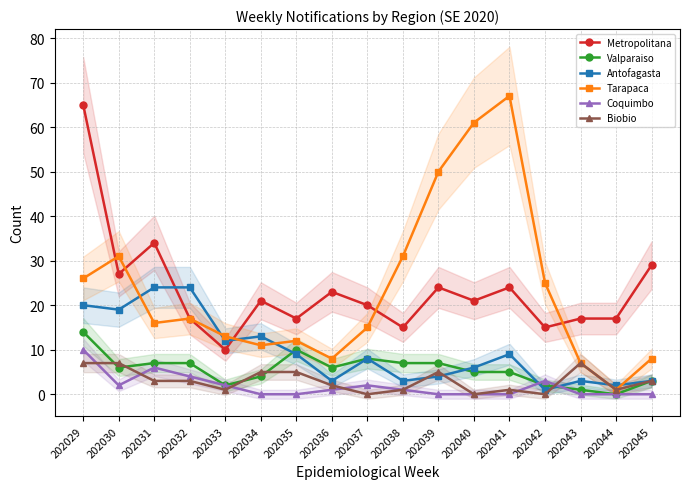

List the series in order of their peak value, lowest first.

Biobio, Coquimbo, Valparaiso, Antofagasta, Metropolitana, Tarapaca